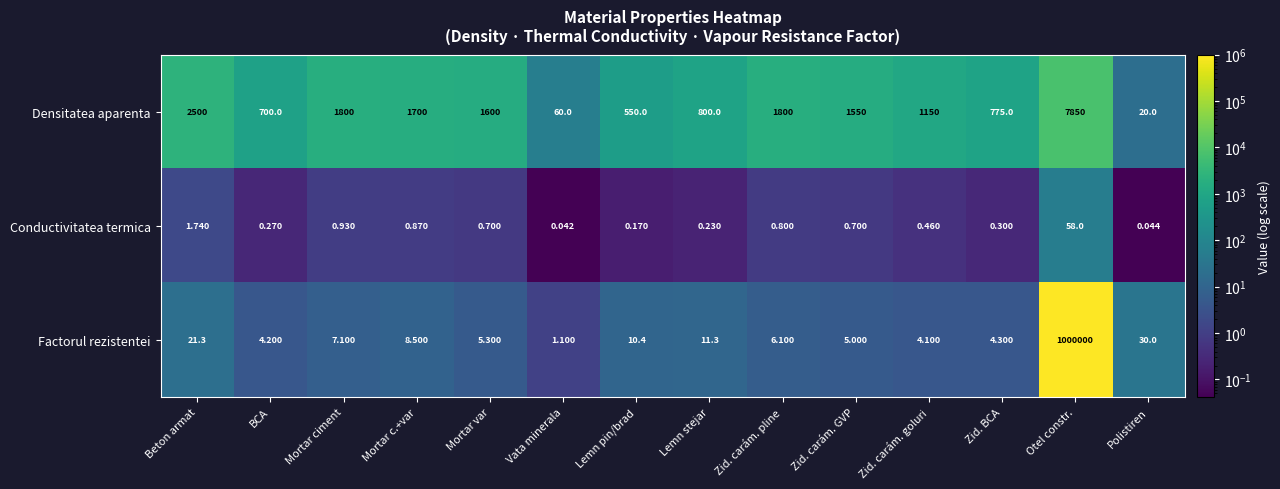

Which series has the largest total across all categories?

Factorul rezistentei